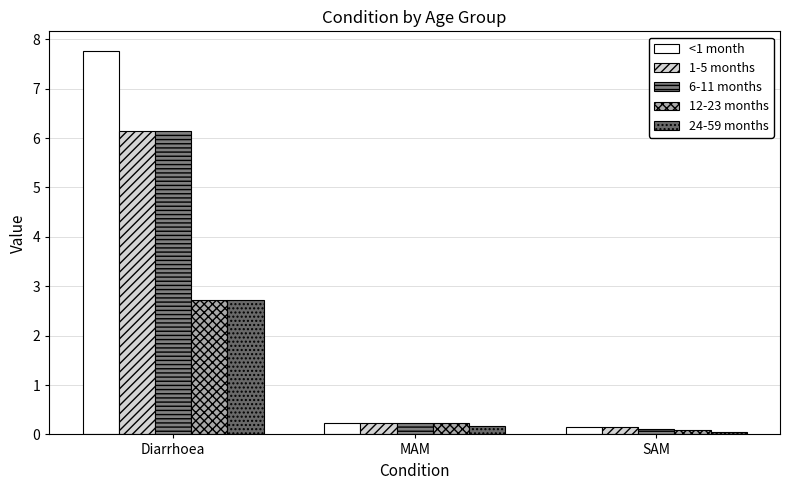

What is the total value across all series at Diarrhoea?

25.5